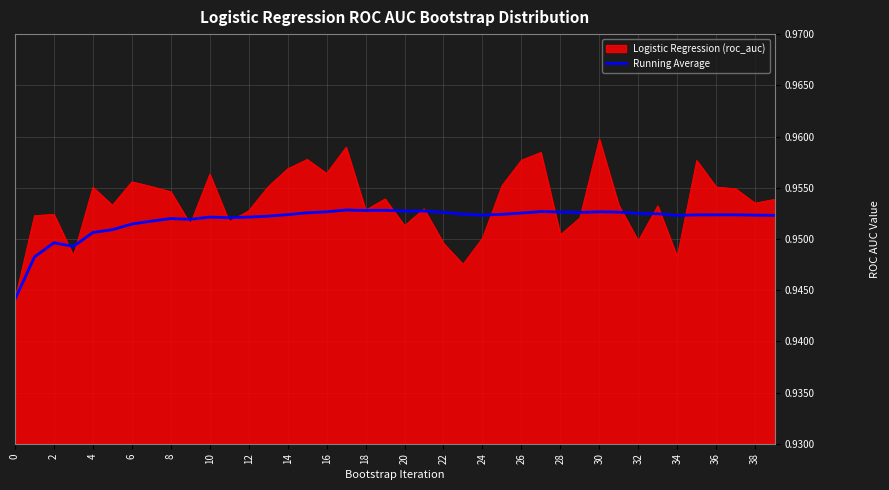

Rank the series by their maximum value, from highest to lowest.

Logistic Regression (roc_auc), Running Average